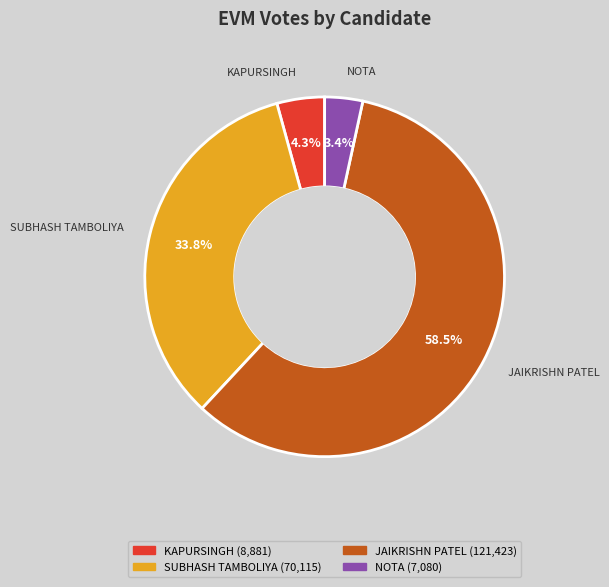

What is the majority slice?

JAIKRISHN PATEL